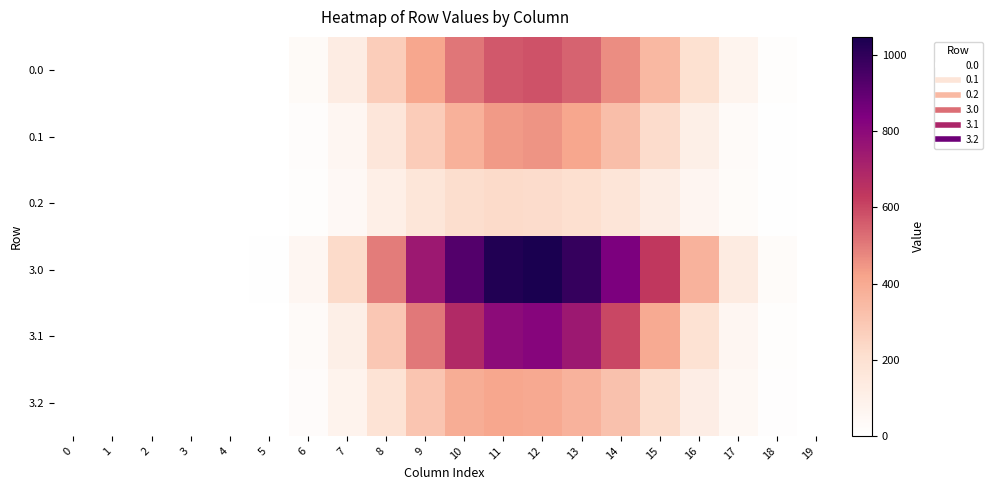

Reading left to right, transcribe all the data shown in this chart.

0.0: 0=0.0	1=0.0	2=0.0	3=0.0	4=0.0	5=3.2	6=33.2	7=124.9	8=275.0	9=412.2	10=511.3	11=569.0	12=578.2	13=545.9	14=465.9	15=349.9	16=203.5	17=73.8	18=14.2	19=0.3
0.1: 0=0.0	1=0.0	2=0.0	3=0.0	4=0.0	5=1.7	6=16.7	7=59.7	8=163.8	9=279.9	10=376.4	11=439.3	12=450.9	13=412.5	14=331.1	15=221.3	16=107.6	17=32.2	18=7.0	19=0.1
0.2: 0=0.0	1=0.0	2=0.0	3=0.0	4=0.0	5=1.5	6=12.9	7=43.7	8=102.8	9=168.9	10=216.1	11=227.8	12=222.4	13=205.4	14=175.8	15=121.7	16=65.4	17=25.3	18=6.2	19=0.1
3.0: 0=0.0	1=0.0	2=0.0	3=0.0	4=0.0	5=5.9	6=60.2	7=226.4	8=498.5	9=747.1	10=926.9	11=1031.3	12=1048.0	13=989.6	14=844.6	15=634.3	16=368.9	17=133.8	18=25.7	19=0.5
3.1: 0=0.0	1=0.0	2=0.0	3=0.0	4=0.0	5=3.1	6=30.4	7=108.2	8=296.9	9=507.4	10=682.3	11=796.2	12=817.3	13=747.7	14=600.1	15=401.1	16=195.1	17=58.4	18=12.7	19=0.2
3.2: 0=0.0	1=0.0	2=0.0	3=0.0	4=0.0	5=2.6	6=23.4	7=79.2	8=186.3	9=306.1	10=391.7	11=413.0	12=403.2	13=372.4	14=318.6	15=220.6	16=118.5	17=45.9	18=11.3	19=0.1